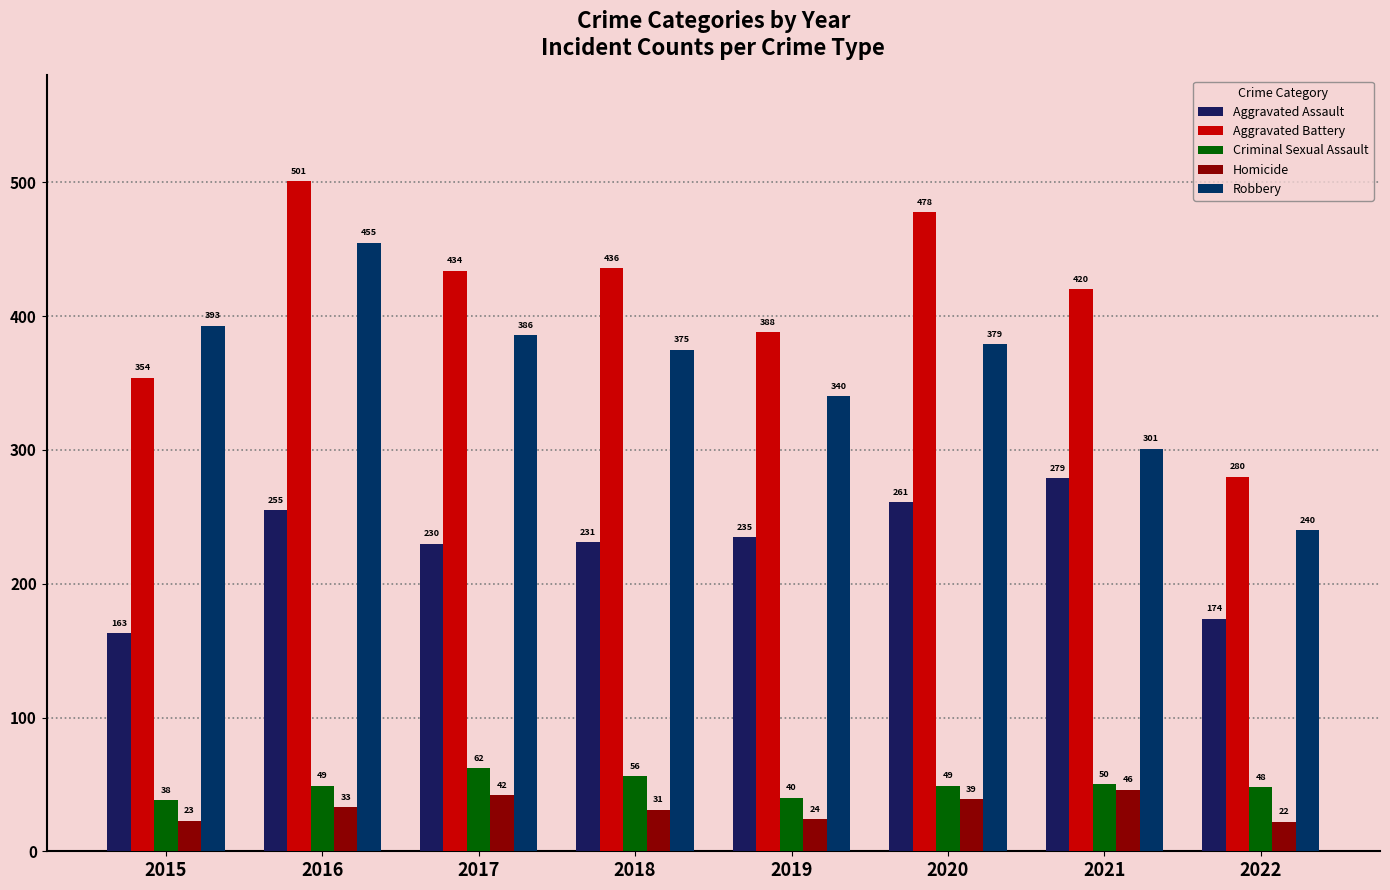

How many bars are there in total?

40